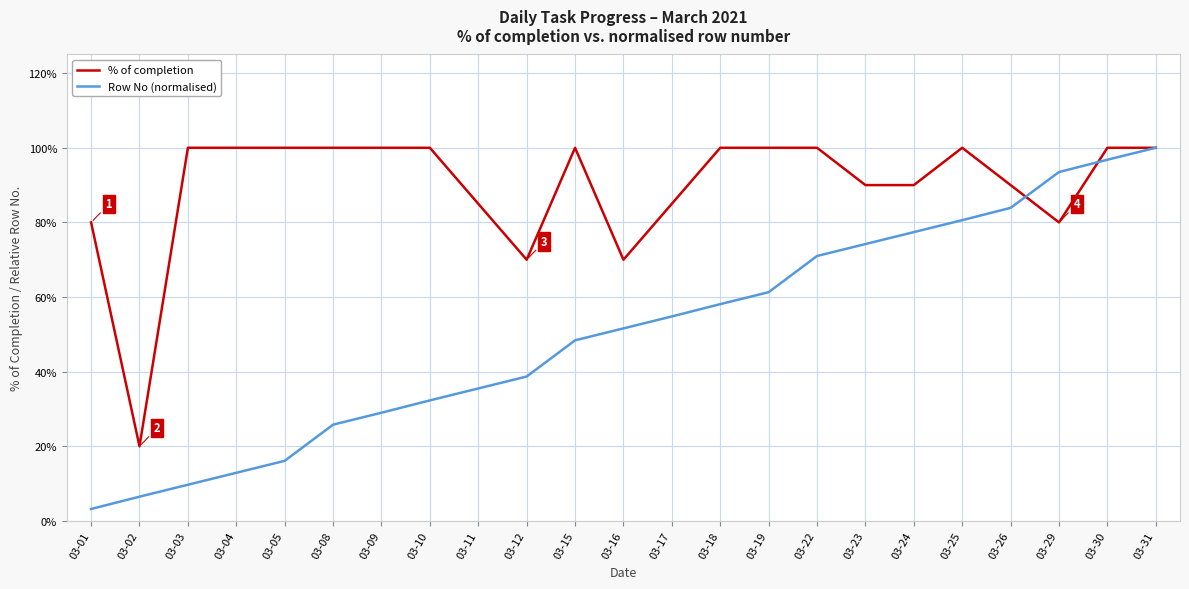

At which label is Row No (normalised) closest to 0?

03-01